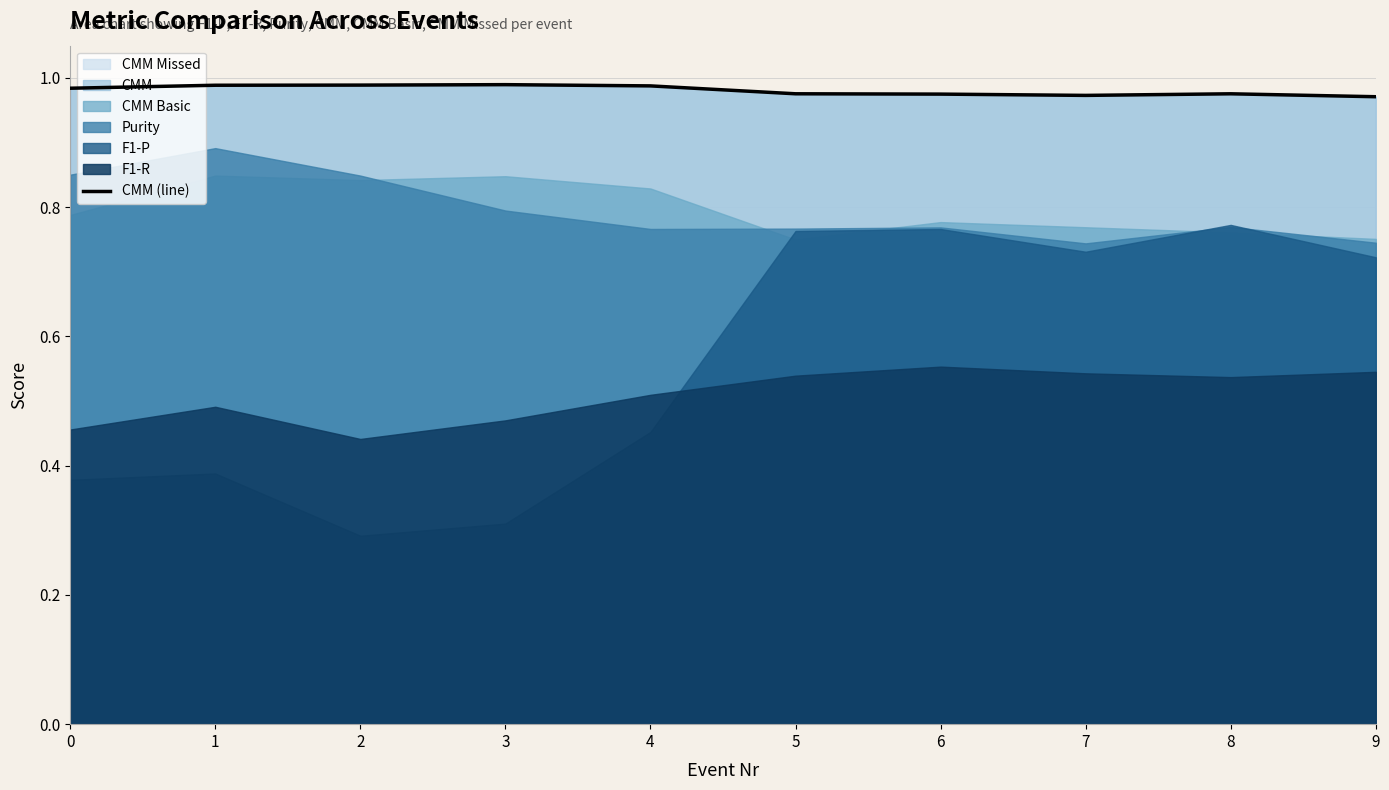

Where is the first local maximum?

3